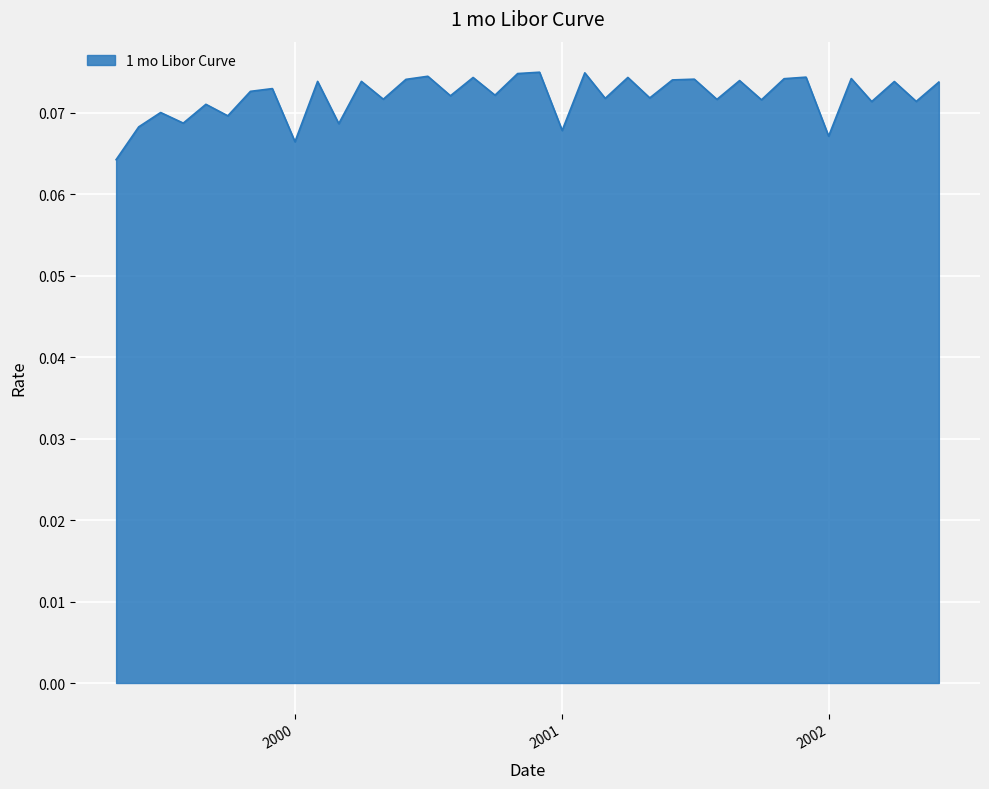

At which category does the chart reach its minimum across all series?

1999-05-01